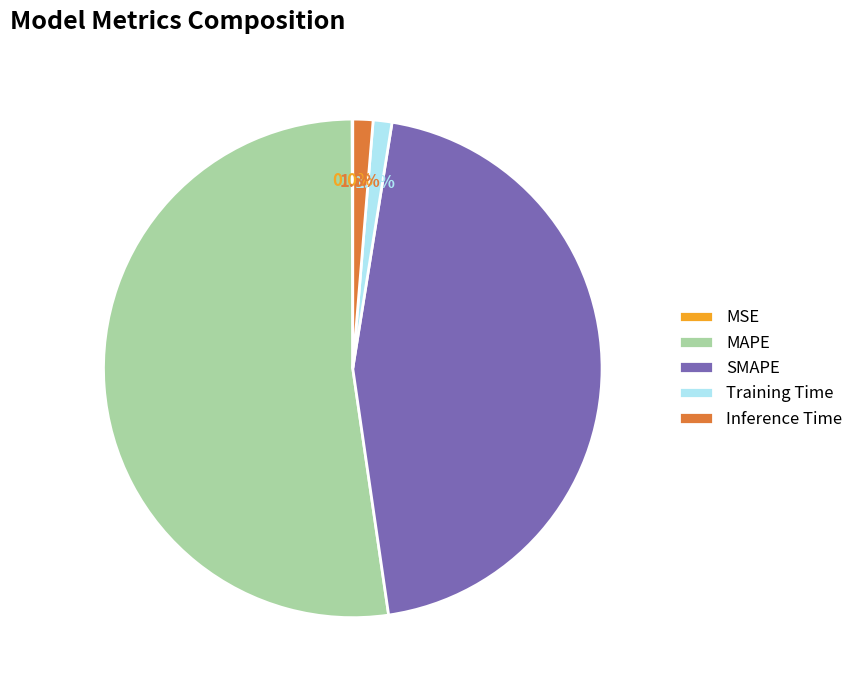

Does MAPE account for over 50% of the chart?

Yes